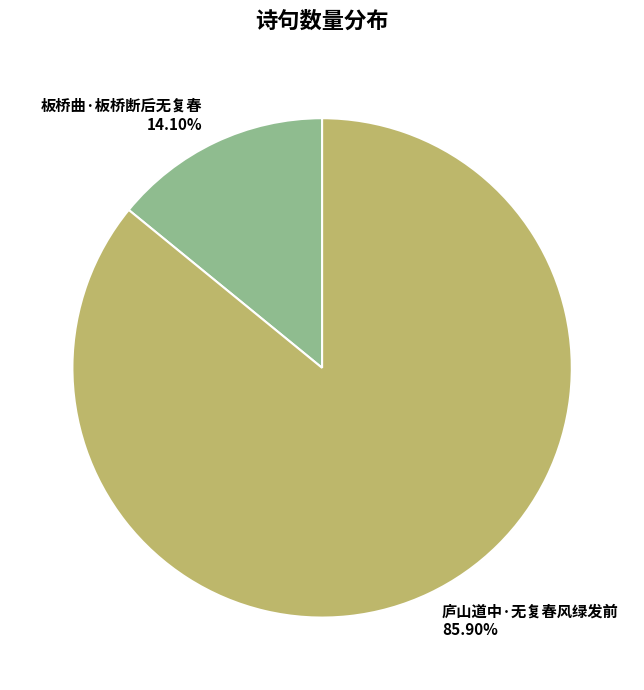

Is it true that 板桥曲·板桥断后无复春 is 14% of the pie?

True